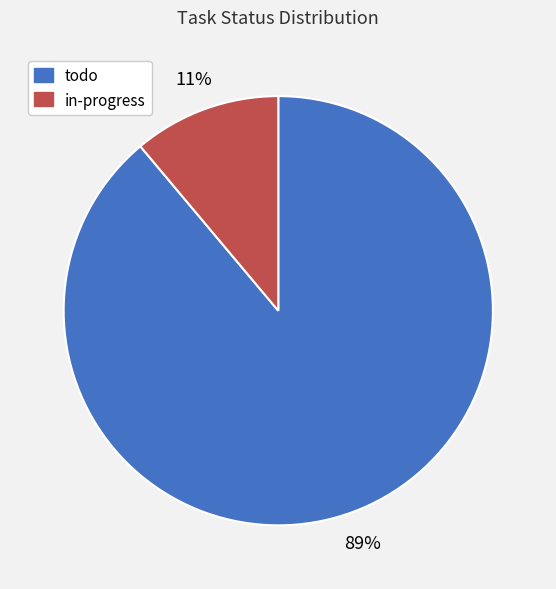

True or false: in-progress accounts for 1% of the total.

False